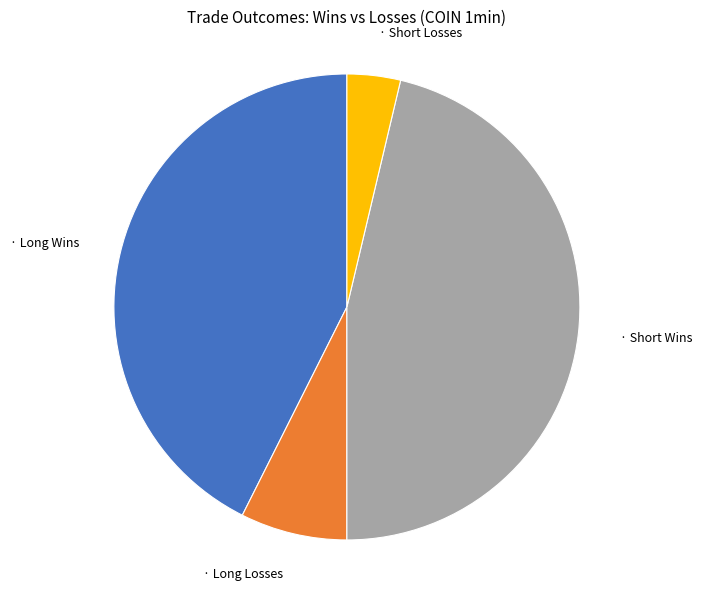

Is there any slice that represents more than half of the pie?

No